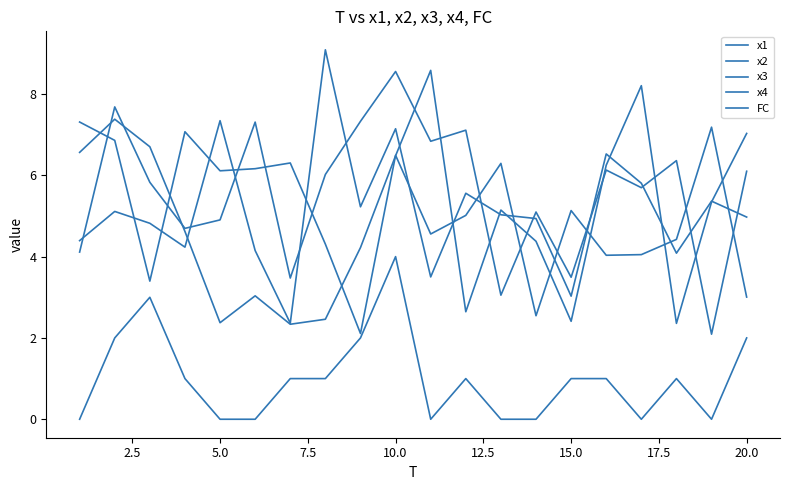

How many lines are shown in the chart?

5